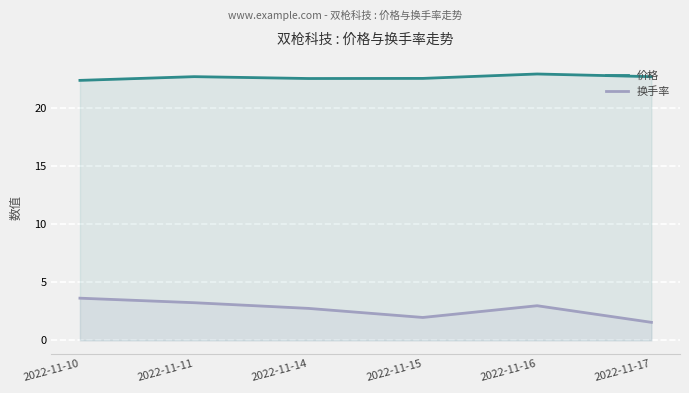

Reading left to right, what are all the values shown in this chart?

价格: 22.4	22.7	22.5	22.6	22.9	22.7
换手率: 3.6	3.2	2.8	2.0	3.0	1.6